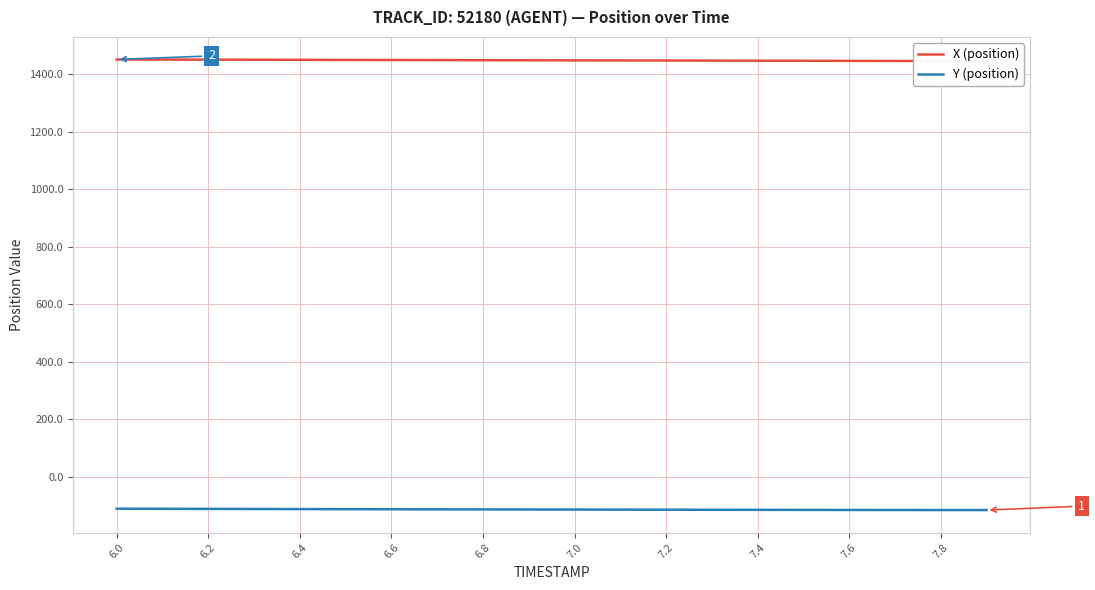

Which series has the widest spread of values?

X (position)